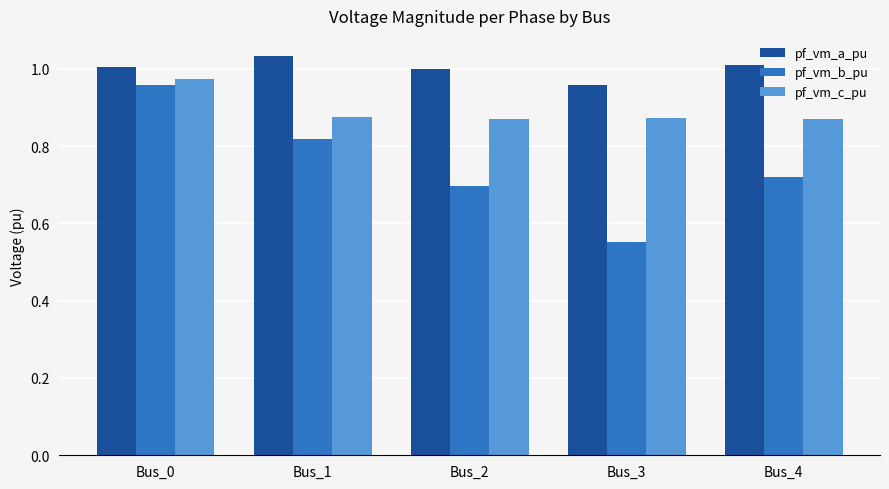

List the series in order of their overall mean, lowest first.

pf_vm_b_pu, pf_vm_c_pu, pf_vm_a_pu